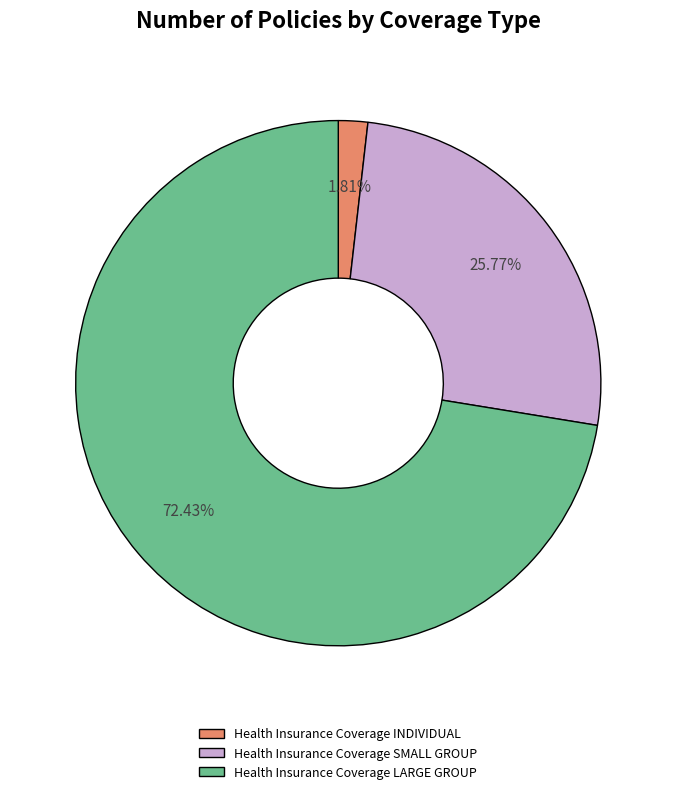

Between Health Insurance Coverage SMALL GROUP and Health Insurance Coverage LARGE GROUP, which is larger?

Health Insurance Coverage LARGE GROUP